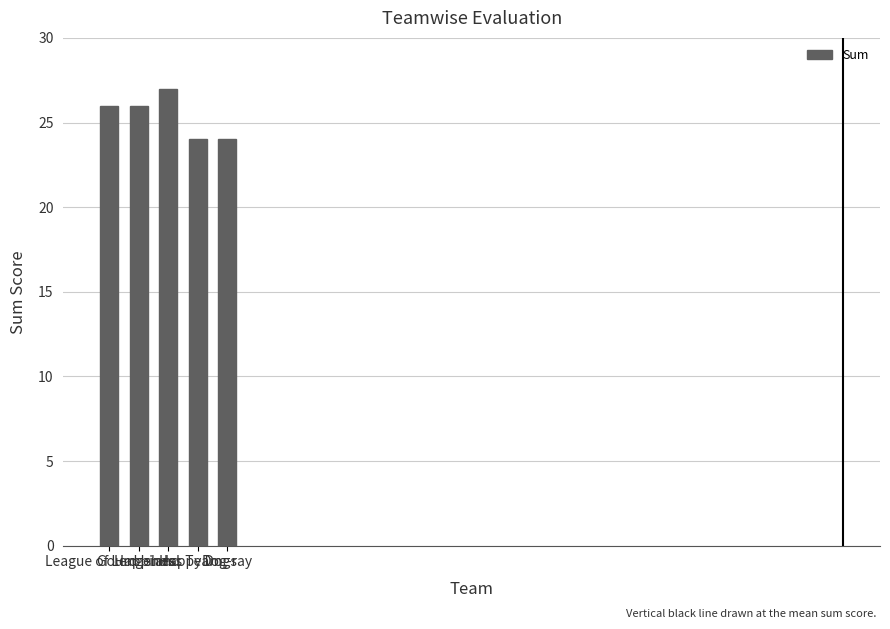

Count the number of categories in the chart.

5